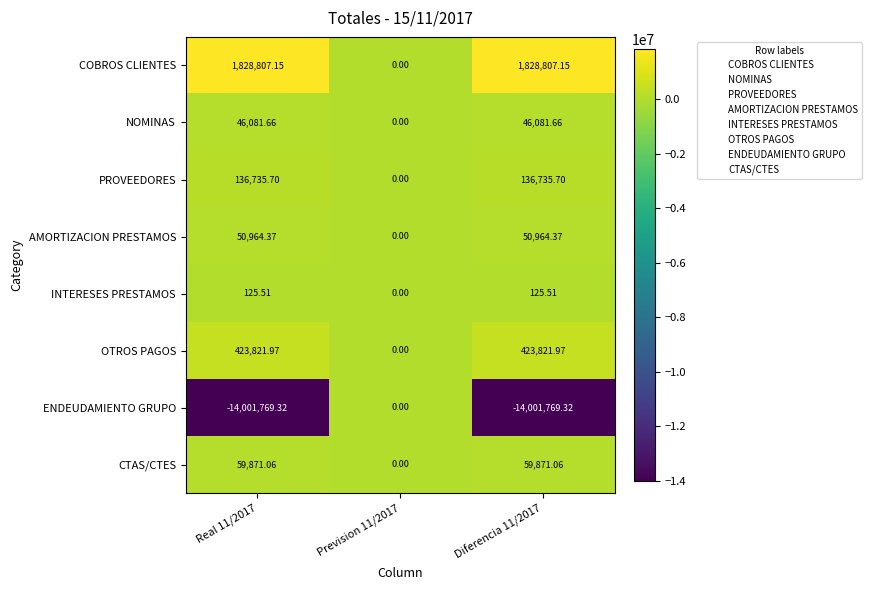

Which series has the largest range (max minus min)?

ENDEUDAMIENTO GRUPO